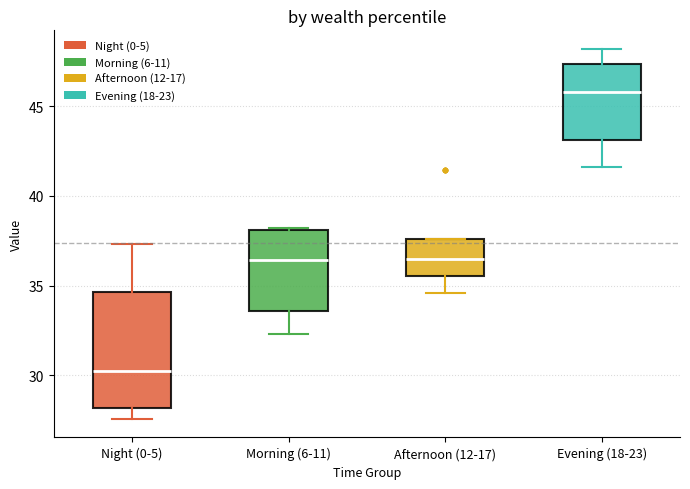

Which box's median line is the lowest?

Night (0-5)